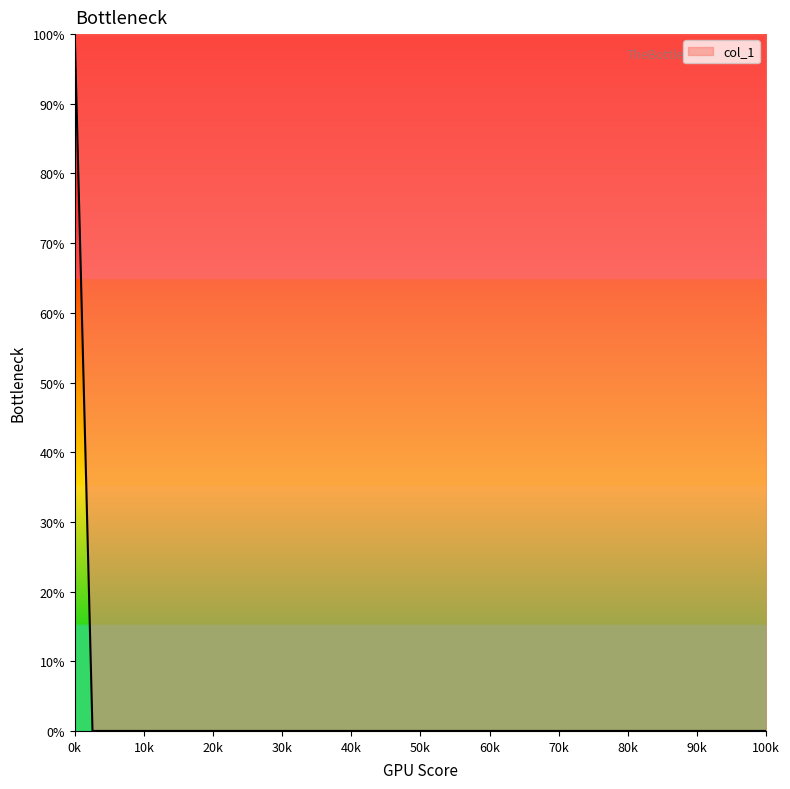

What is the greatest value displayed?

100.0